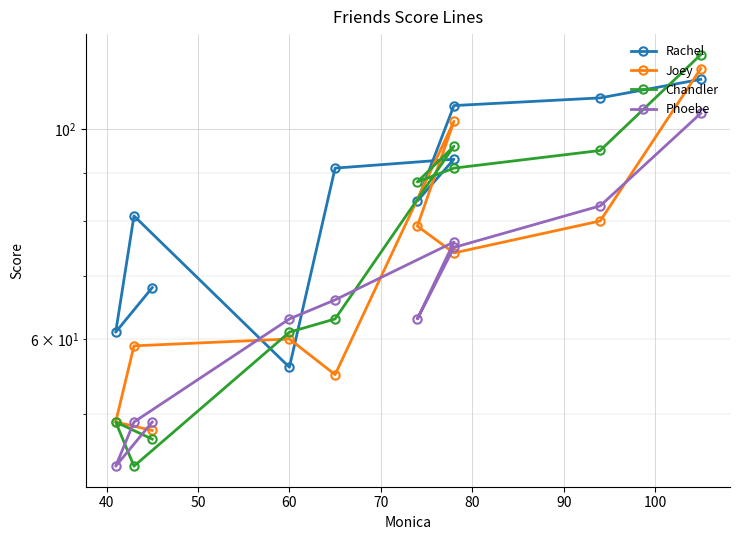

In Chandler, how many points are higher than both neighbors (excluding endpoints)?

2